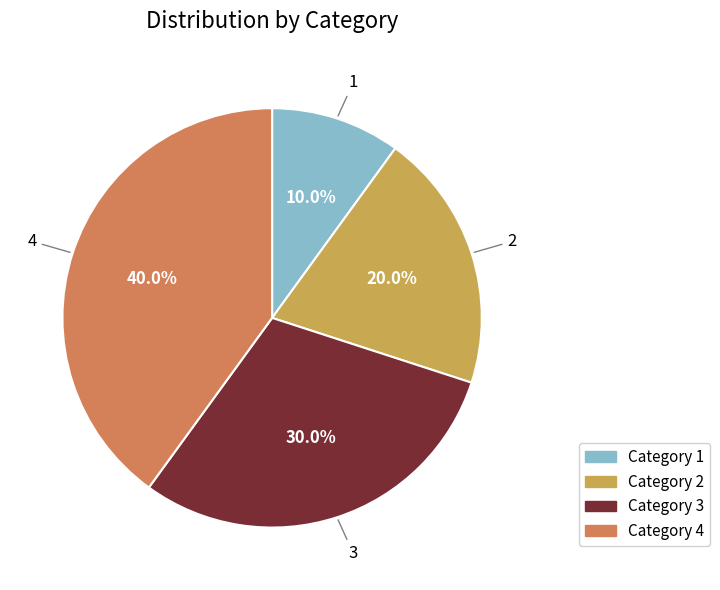

Is there any slice that represents more than half of the pie?

No